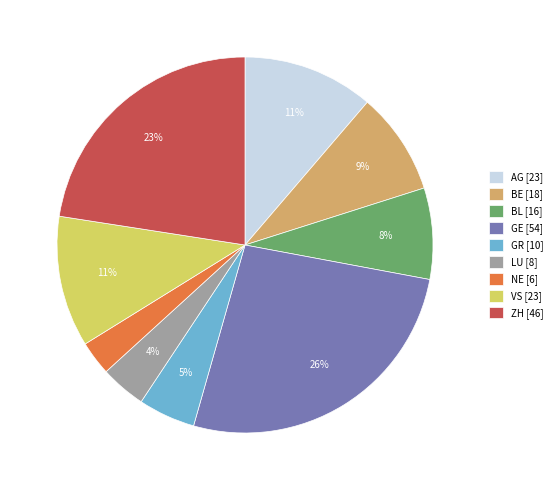

Is it true that BE is 18% of the pie?

False